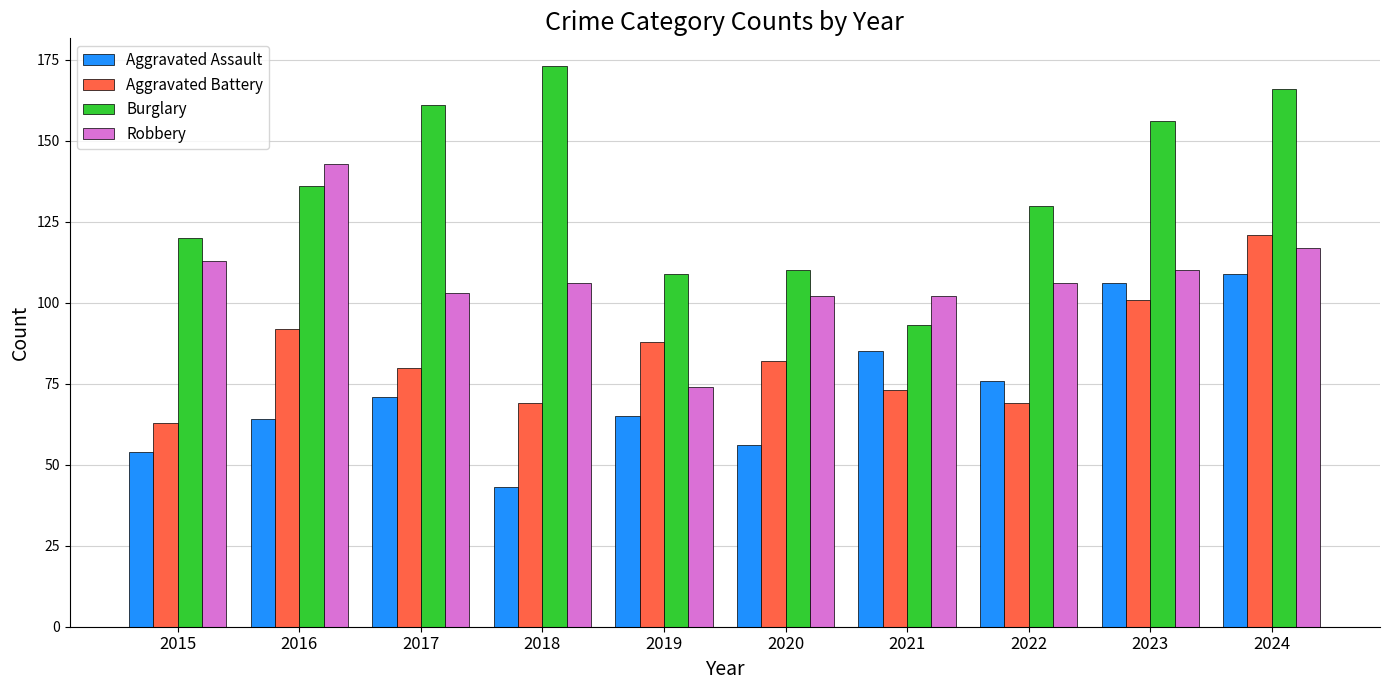

What is the sum of the Burglary values at 2018 and 2015?

293